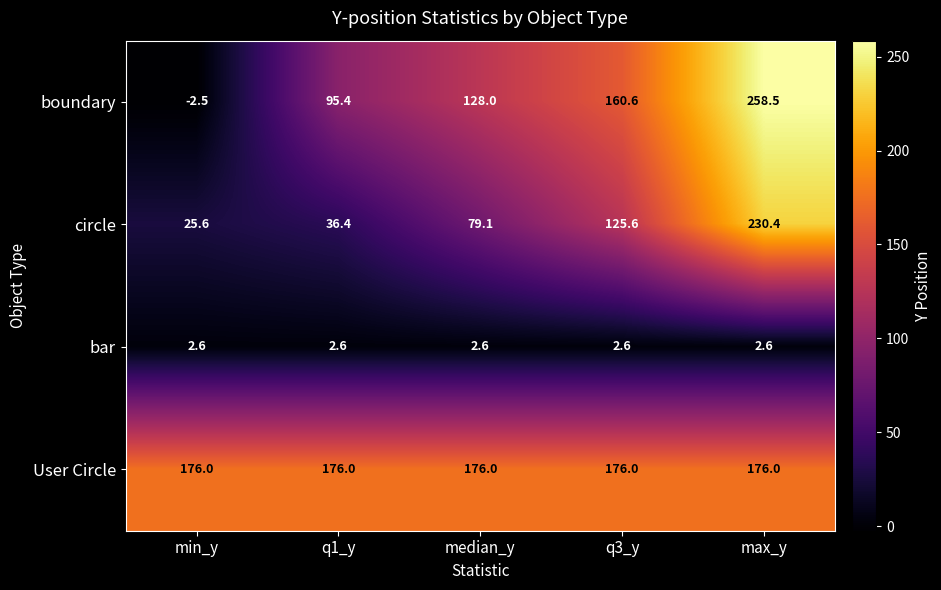

Rank the series by their average value, from lowest to highest.

bar, circle, boundary, User Circle